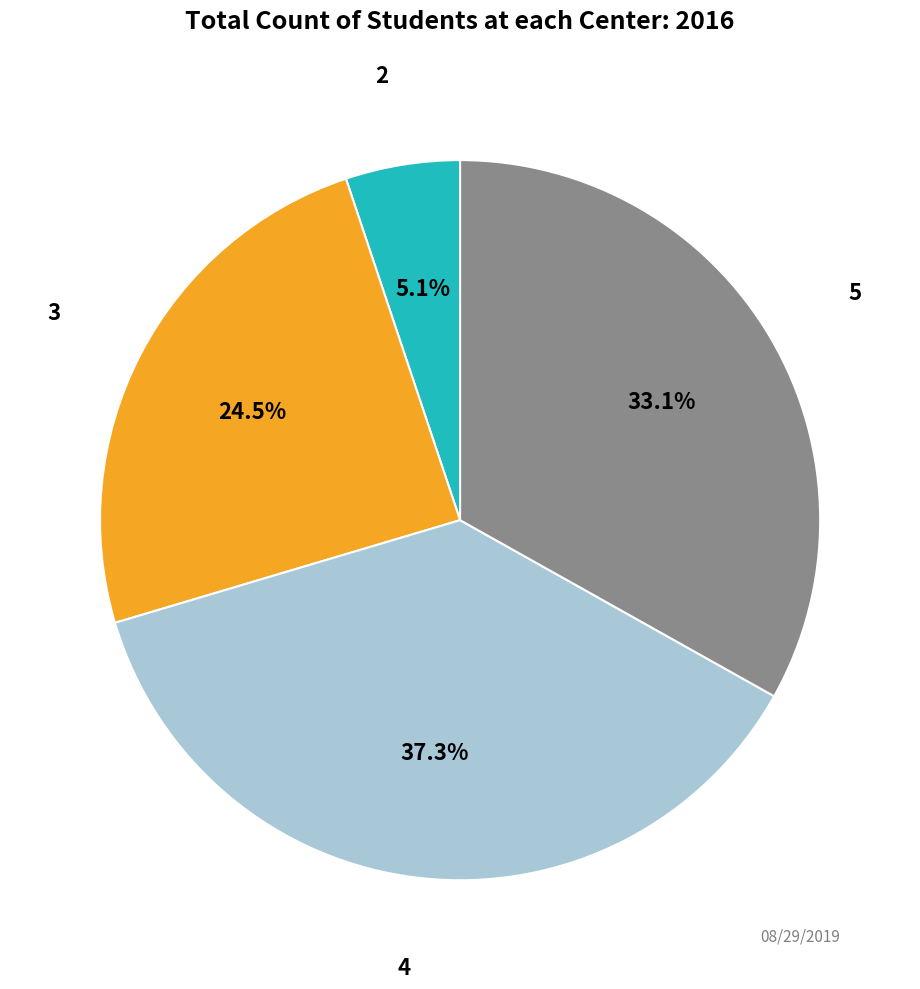

Is there a majority slice in this chart?

No